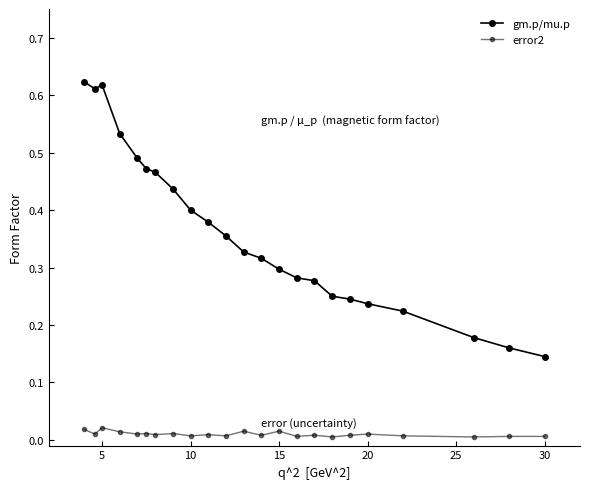

Is this an area chart (filled region under the line)?

No